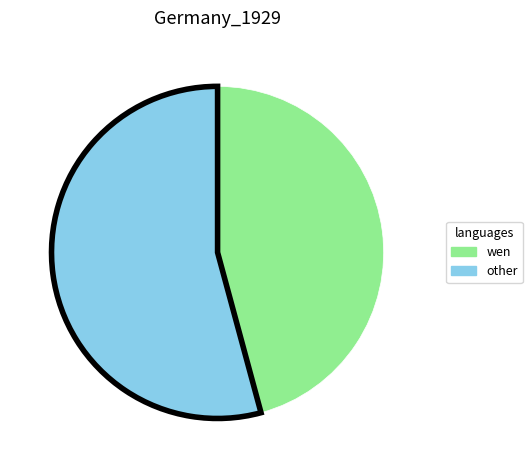

Count the number of slices in the pie.

2